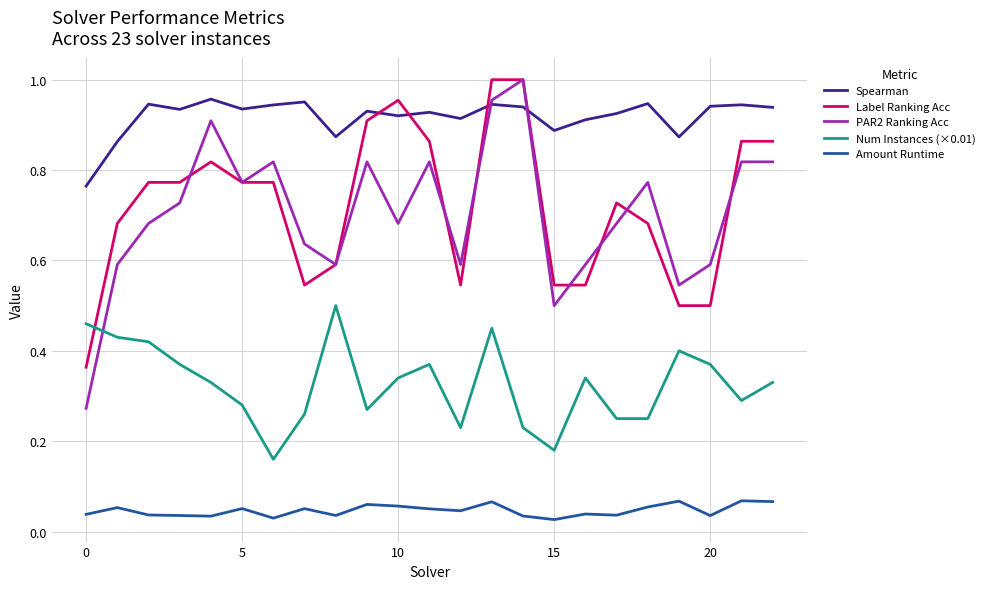

Does the chart display data point markers on the line(s)?

No